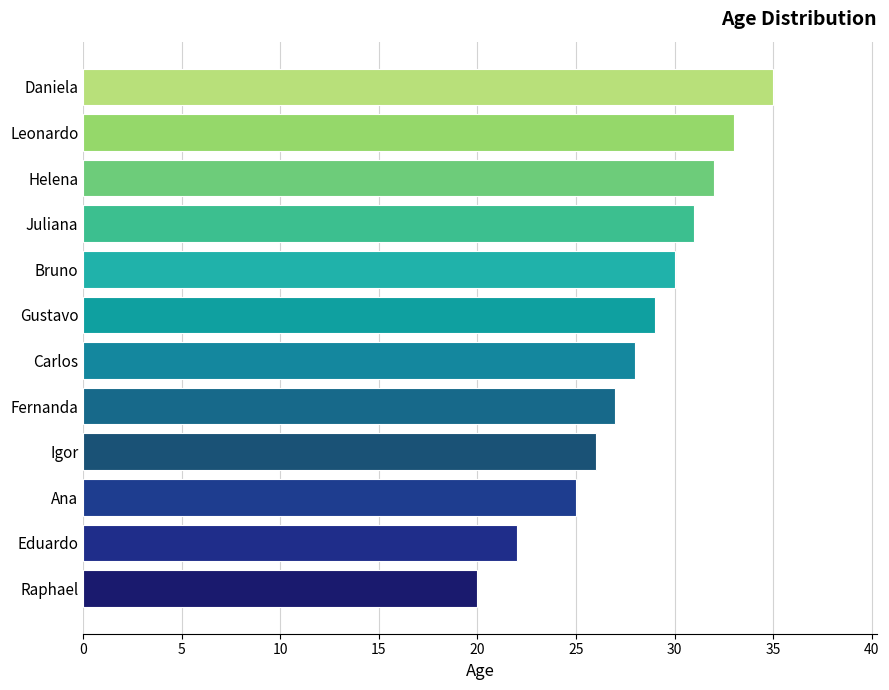

What is the sum of all values?

338